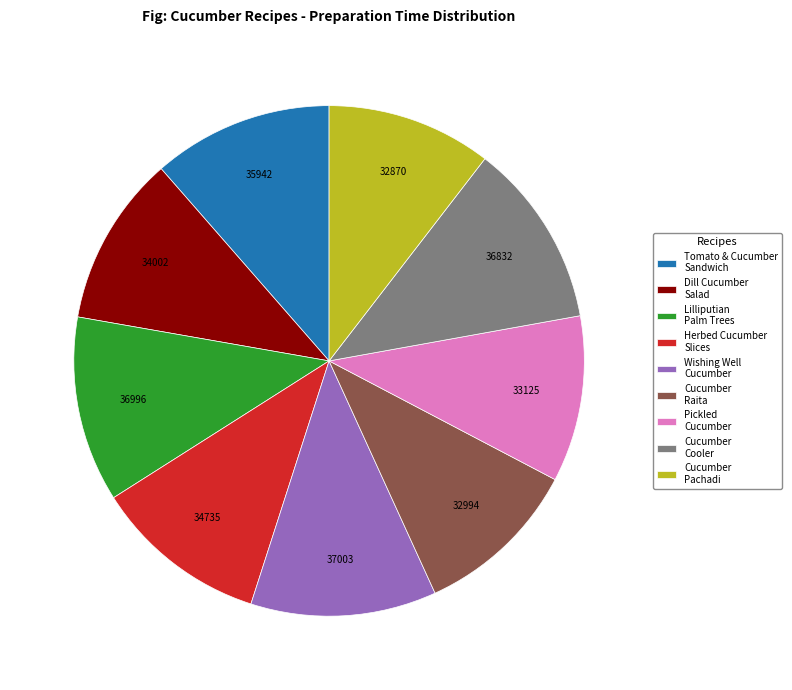

Is the sum of Lilliputian Palm Trees and Cucumber Cooler greater than half?

No